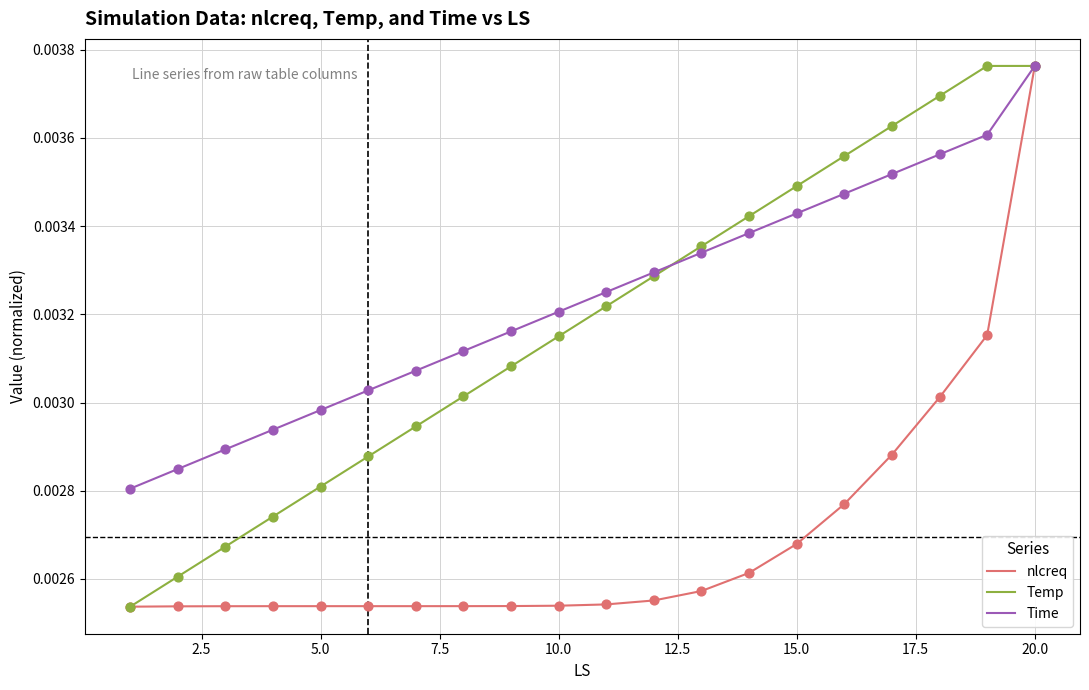

Is this an area chart (filled region under the line)?

No